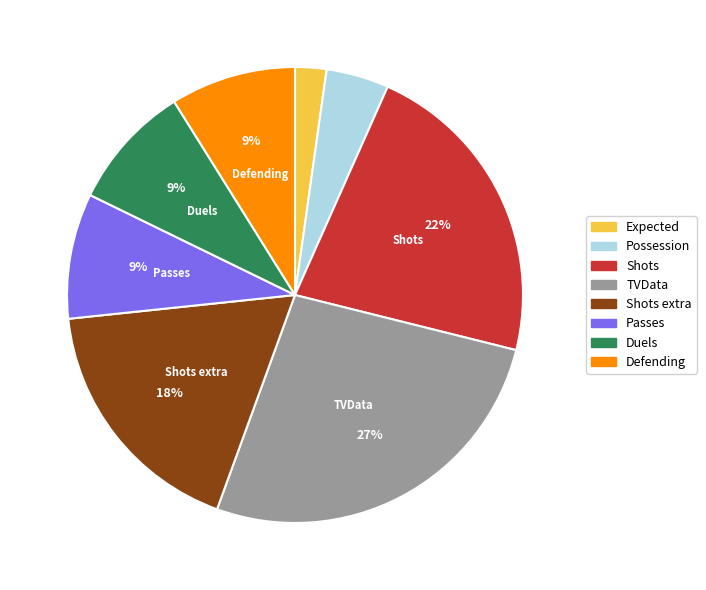

To the nearest percent, what percentage of the pie is TVData?

27%